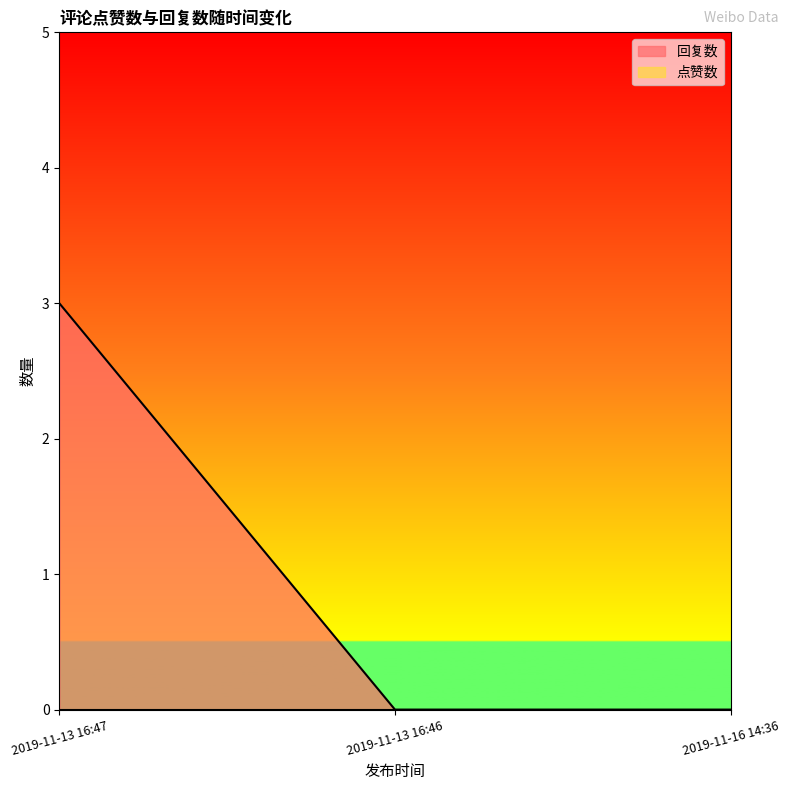

The chart shows a value of -1 at 2019-11-13 16:46. True or false?

False